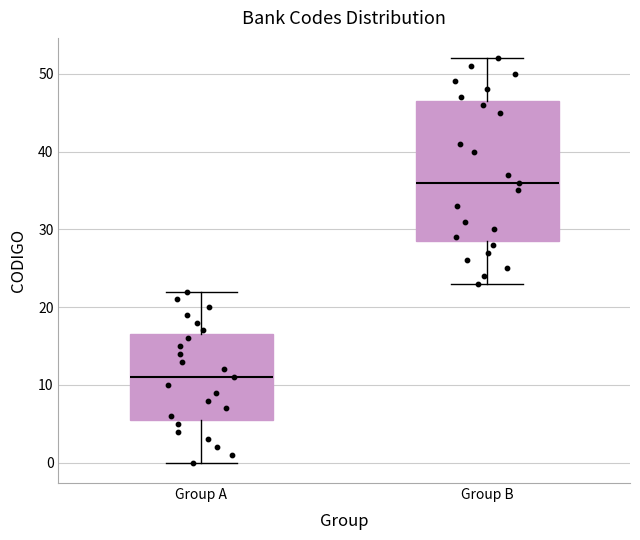

Comparing the boxes themselves (not the whiskers), which one is the tallest?

Group B